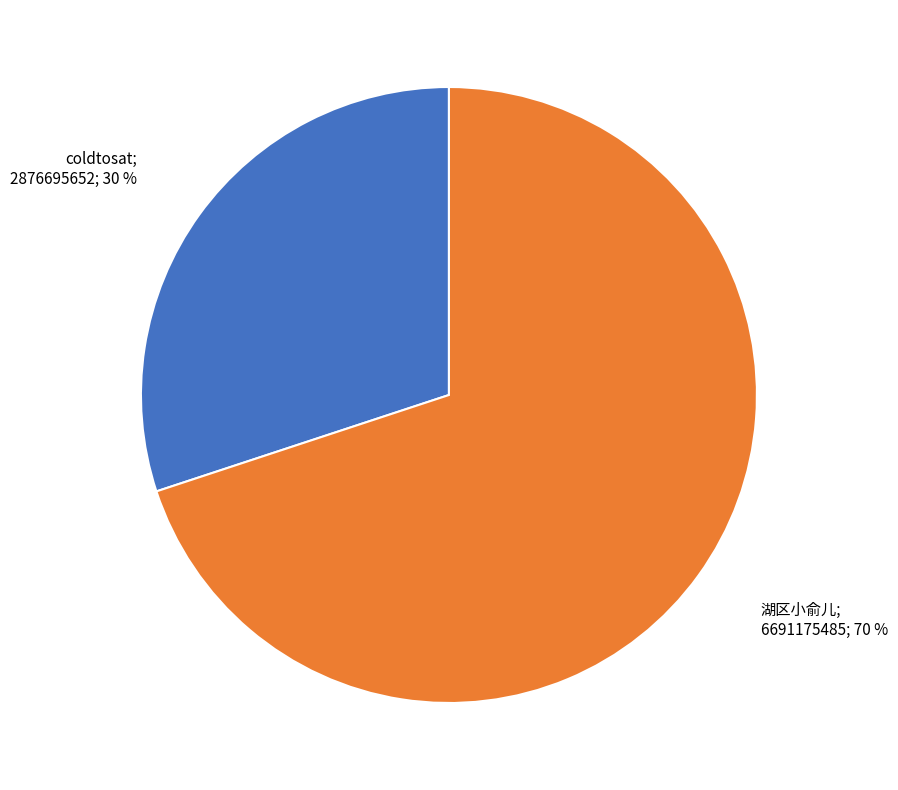

Is there a majority slice in this chart?

Yes